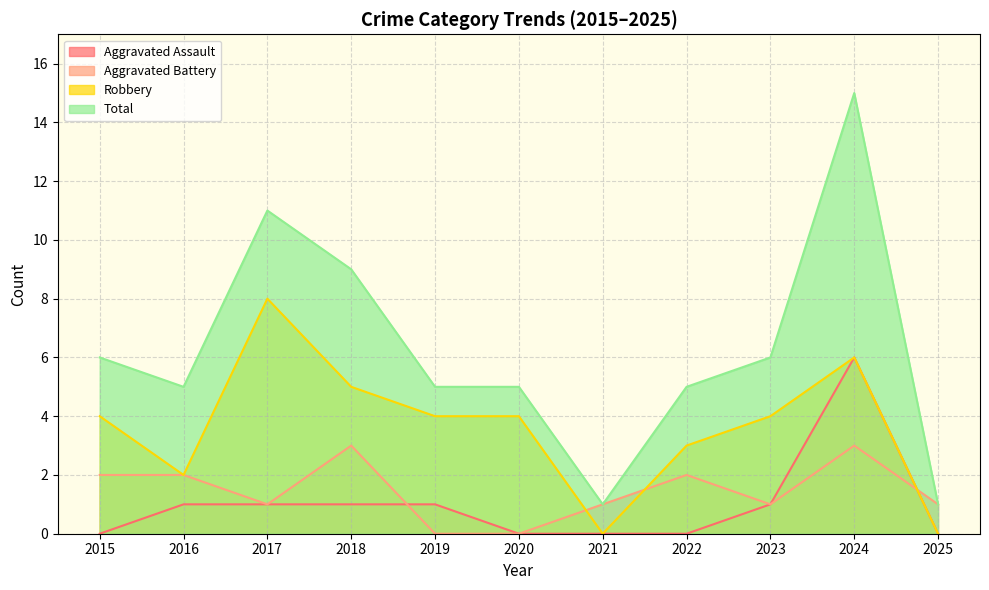

Which series has the largest range (max minus min)?

Total